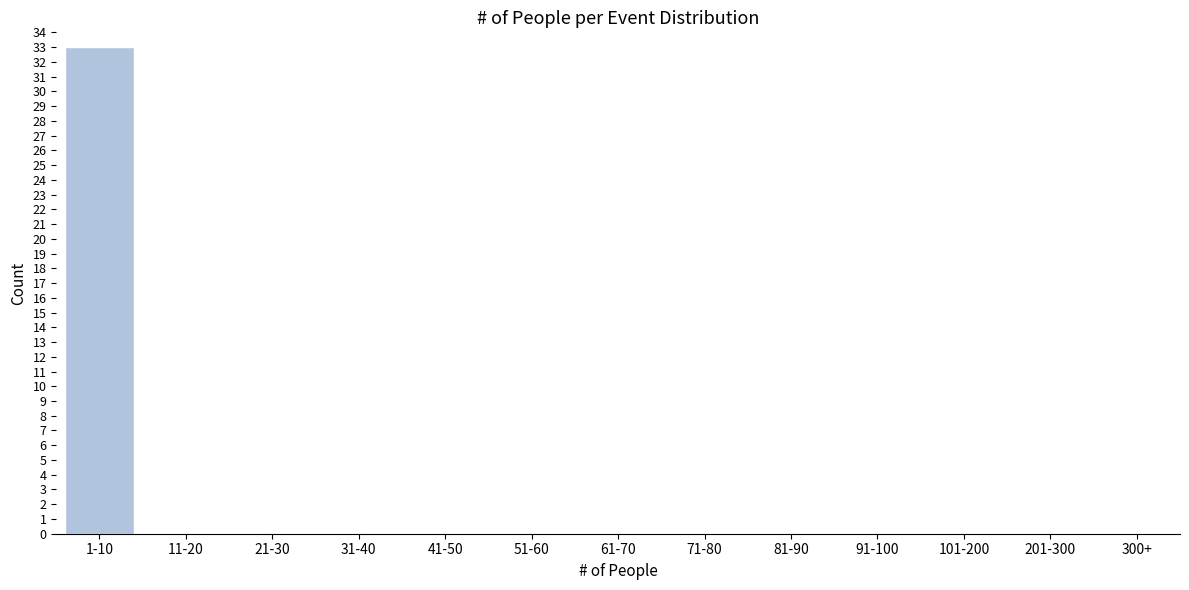

Reading left to right, extract all data points from this chart.

1-10=33	11-20=0	21-30=0	31-40=0	41-50=0	51-60=0	61-70=0	71-80=0	81-90=0	91-100=0	101-200=0	201-300=0	300+=0